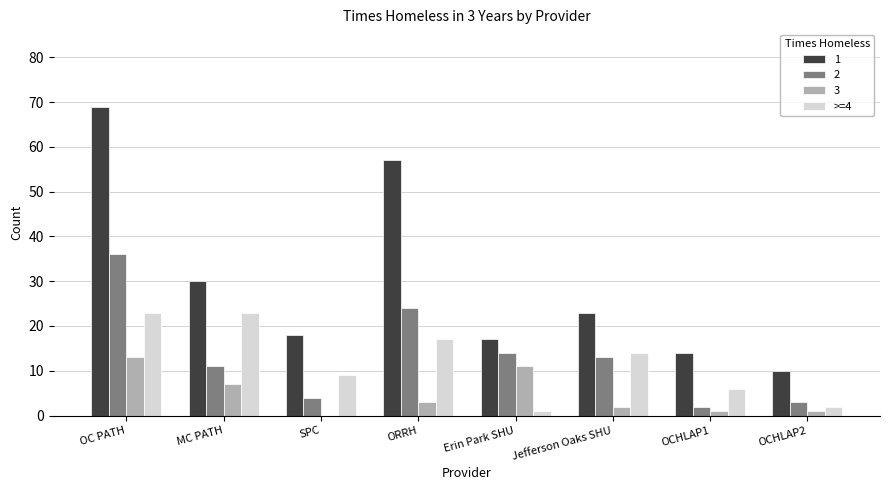

Which label corresponds to the largest value in the chart?

OC PATH